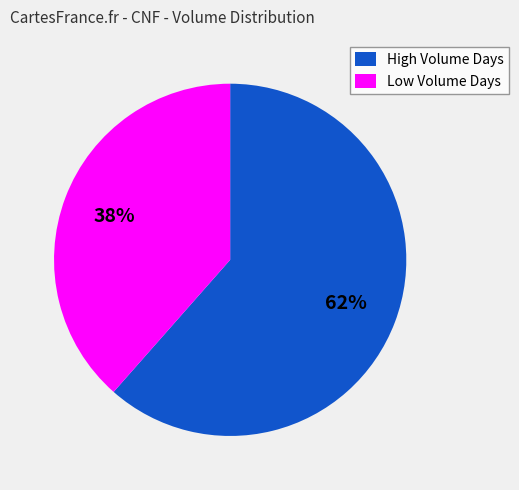

True or false: High Volume Days accounts for 62% of the total.

True